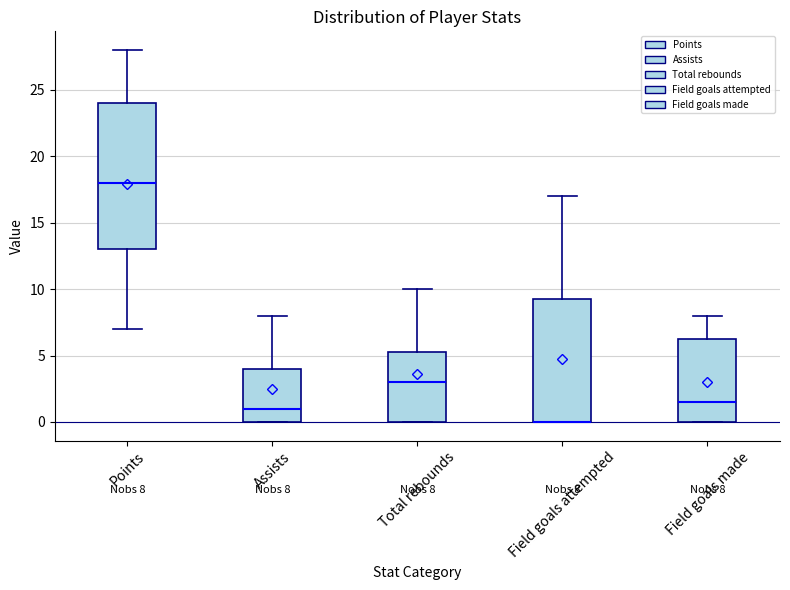

Comparing the boxes themselves (not the whiskers), which one is the tallest?

Points